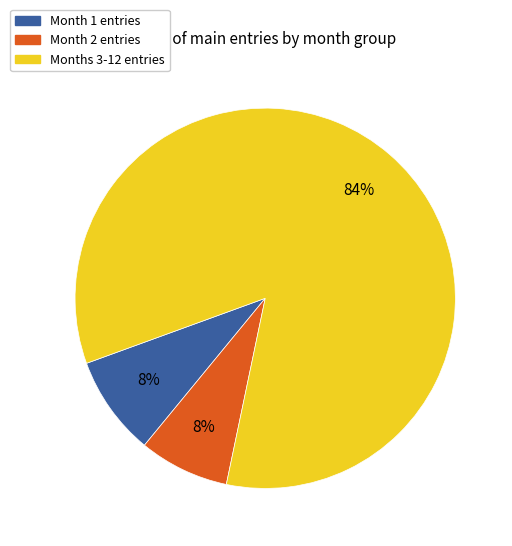

To the nearest percent, what is the average slice percentage?

33%